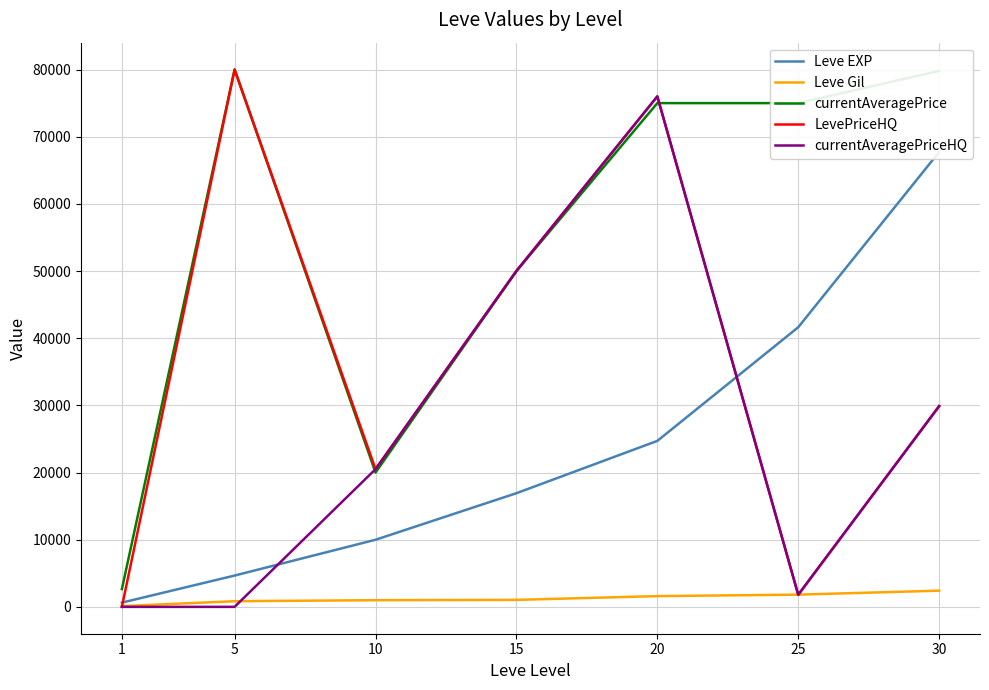

Reading left to right, transcribe all the data shown in this chart.

Leve EXP: 630	4660	9990	16920	24710	41630	67730
Leve Gil: 112	840	990	1040	1600	1820	2410
currentAveragePrice: 2650	80000	19999	50000	75000	75000	79800
LevePriceHQ: 0	80000	20500	50000	76000	1800	29883
currentAveragePriceHQ: 0	0	20500	50000	76000	1800	29883